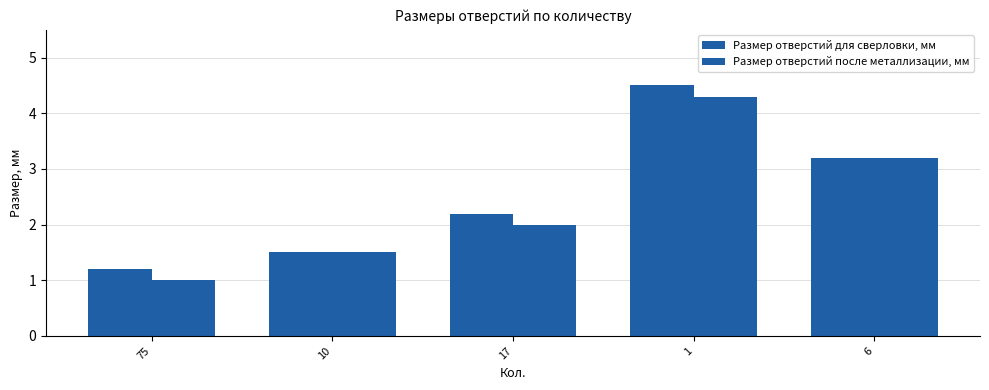

List the labels in order of Размер отверстий после металлизации, мм value, smallest first.

75, 10, 17, 6, 1